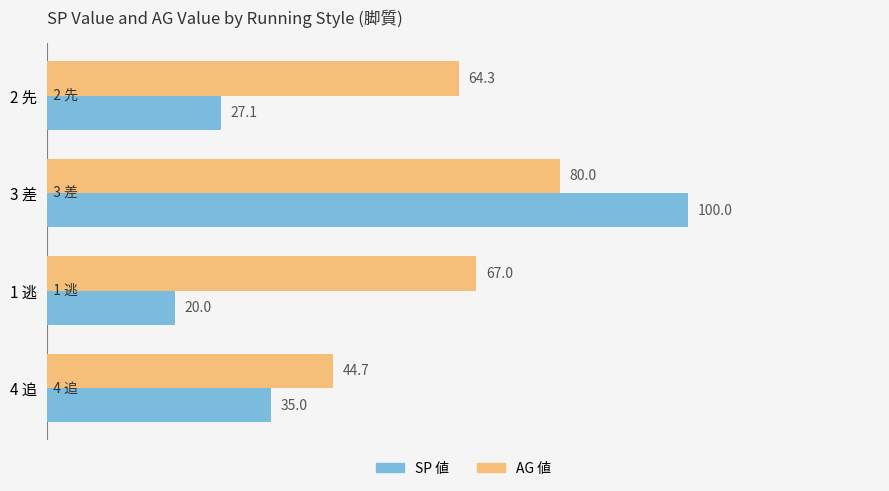

The SP 値 series shows 27.1 at 2 先. True or false?

True